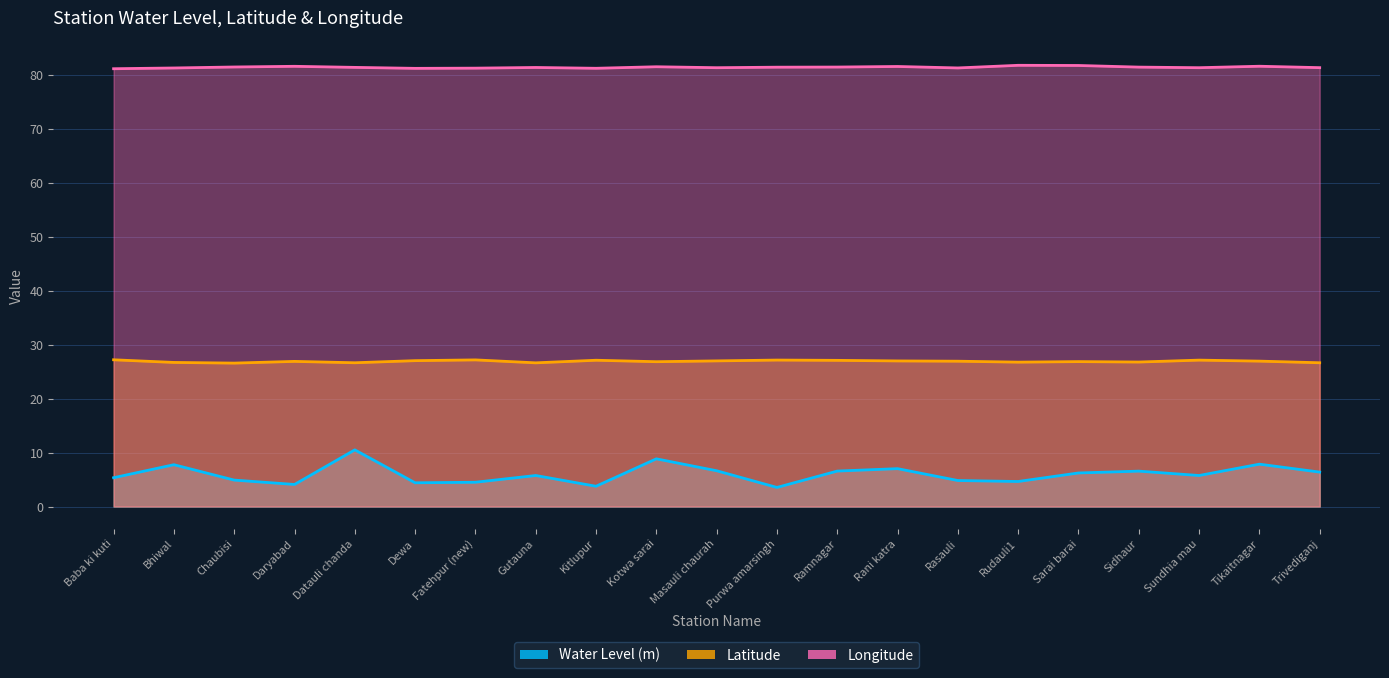

Which category has the lowest value in the Water Level (m) series?

Purwa amarsingh